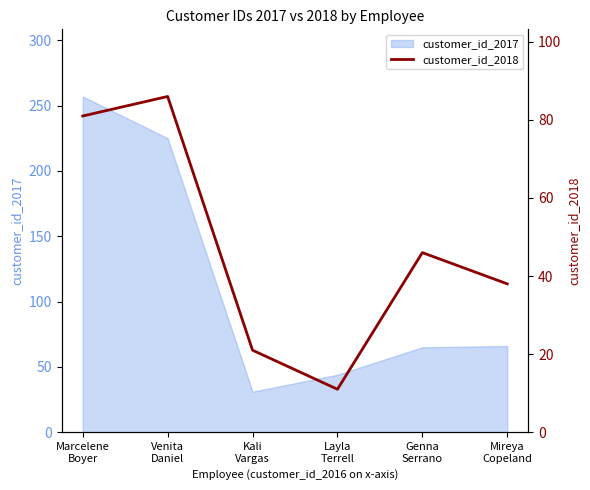

List the labels in order of value, smallest first.

Layla
Terrell, Kali
Vargas, Mireya
Copeland, Genna
Serrano, Marcelene
Boyer, Venita
Daniel